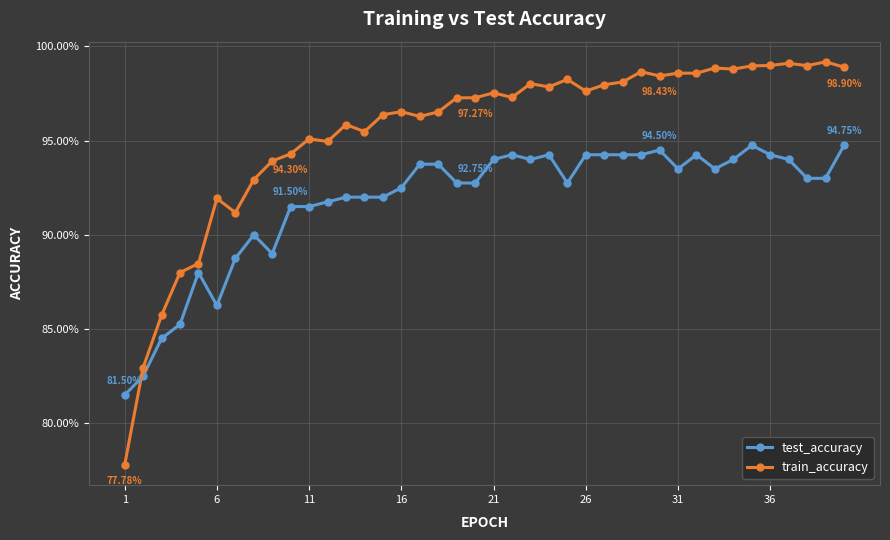

What are all the series names shown in the legend?

test_accuracy, train_accuracy